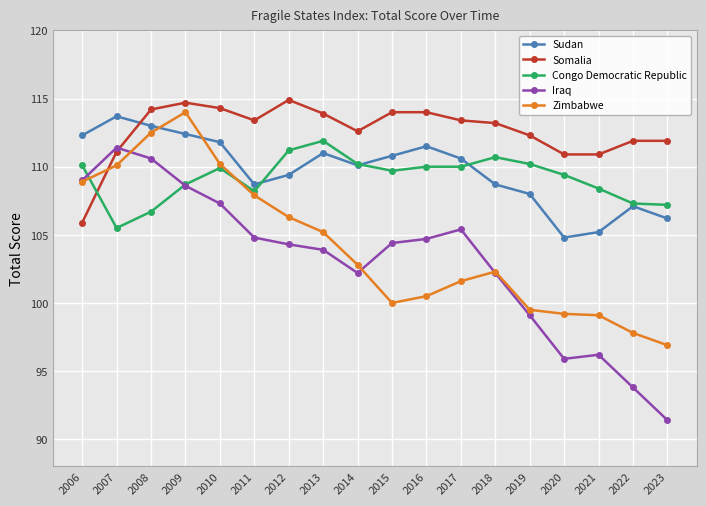

How many interior local valleys does the Iraq series have?

2